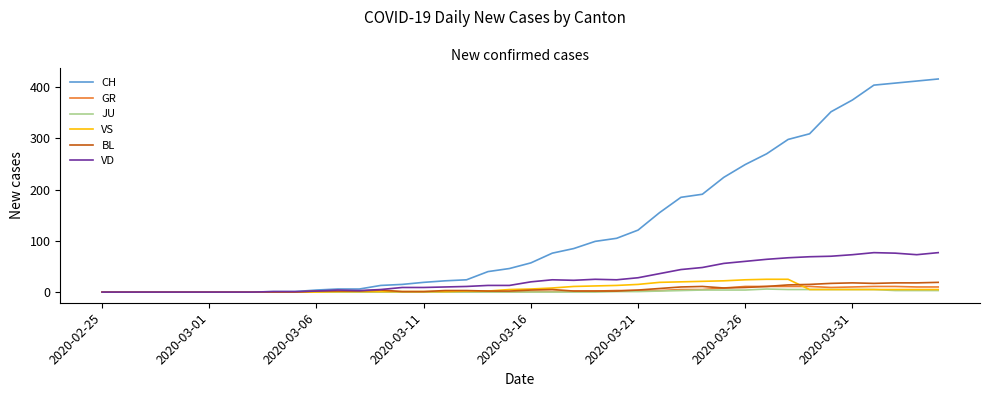

Which series has the largest range (max minus min)?

CH